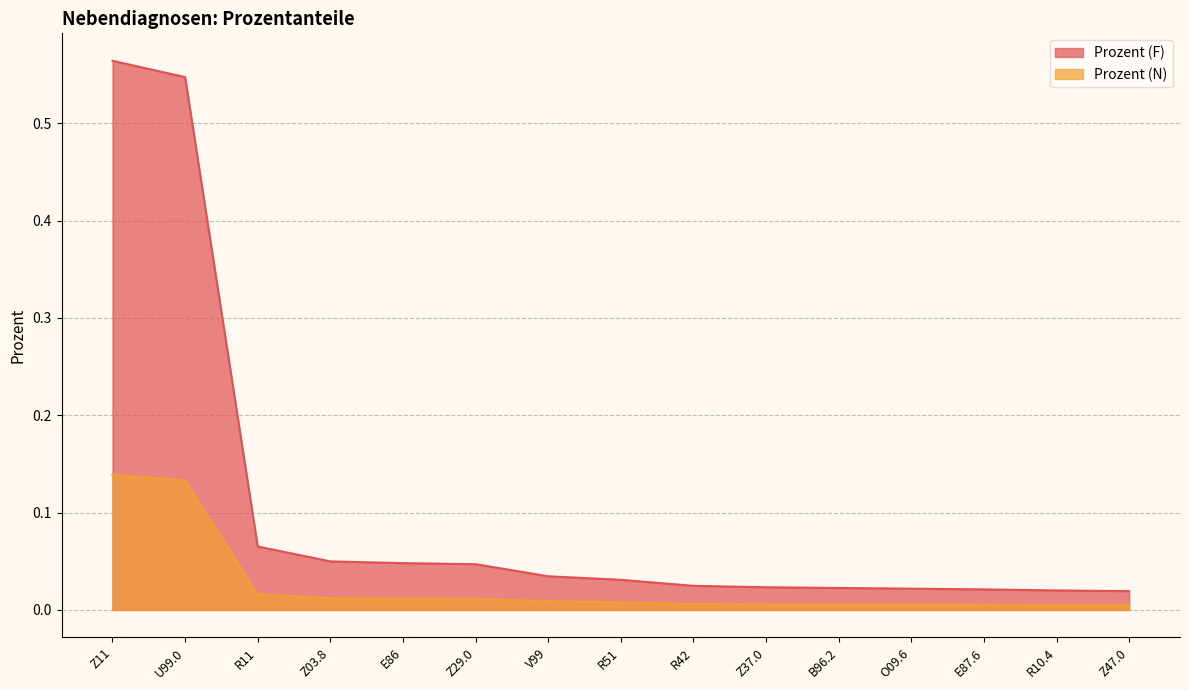

What is the difference between the Prozent (F) values at Z11 and E86?

0.5